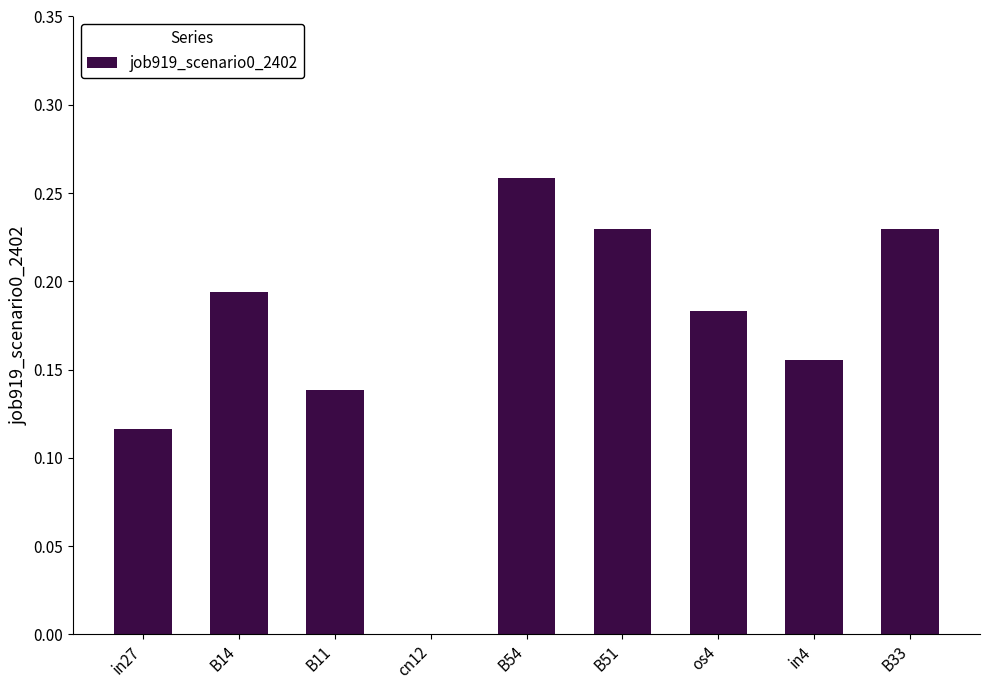

Is it true that the value at in4 is 0.1?

False